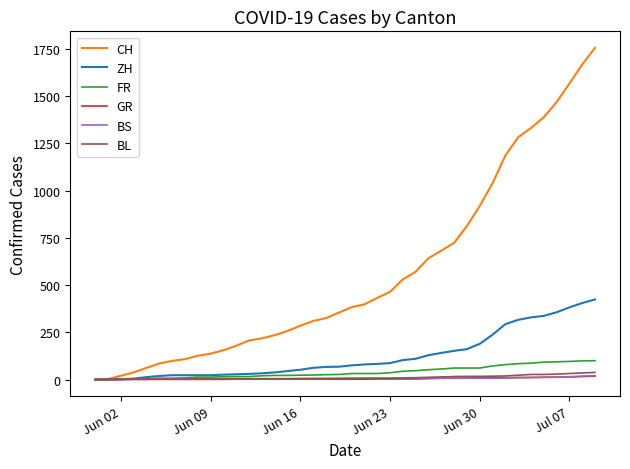

Which series has the largest total across all categories?

CH